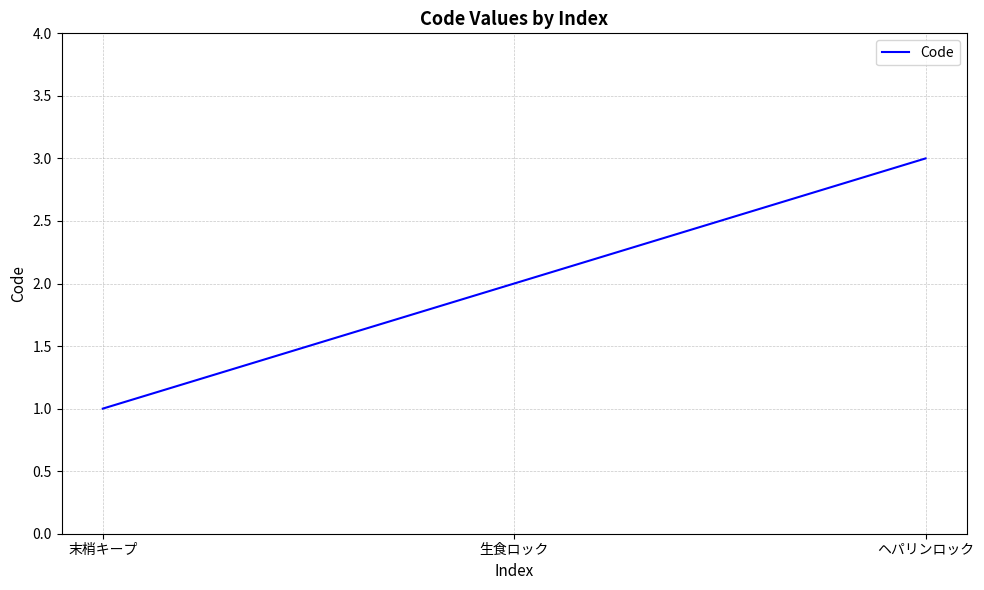

What is the sum of the values at ヘパリンロック and 末梢キープ?

4